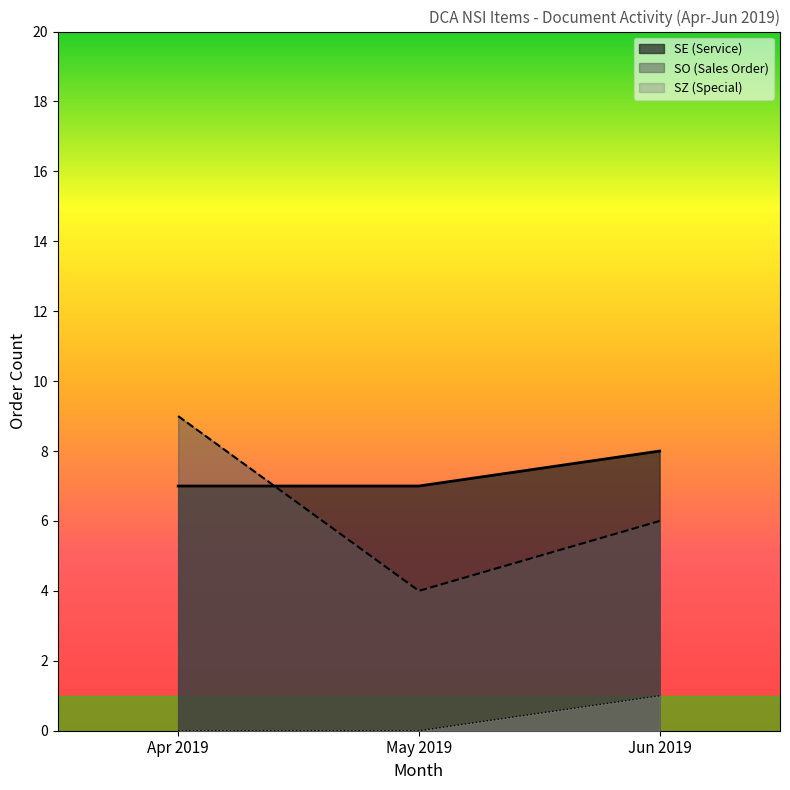

How many categories are shown in the chart?

3